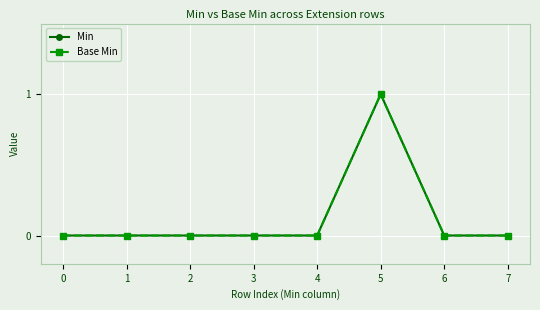

Does the chart display data point markers on the line(s)?

Yes